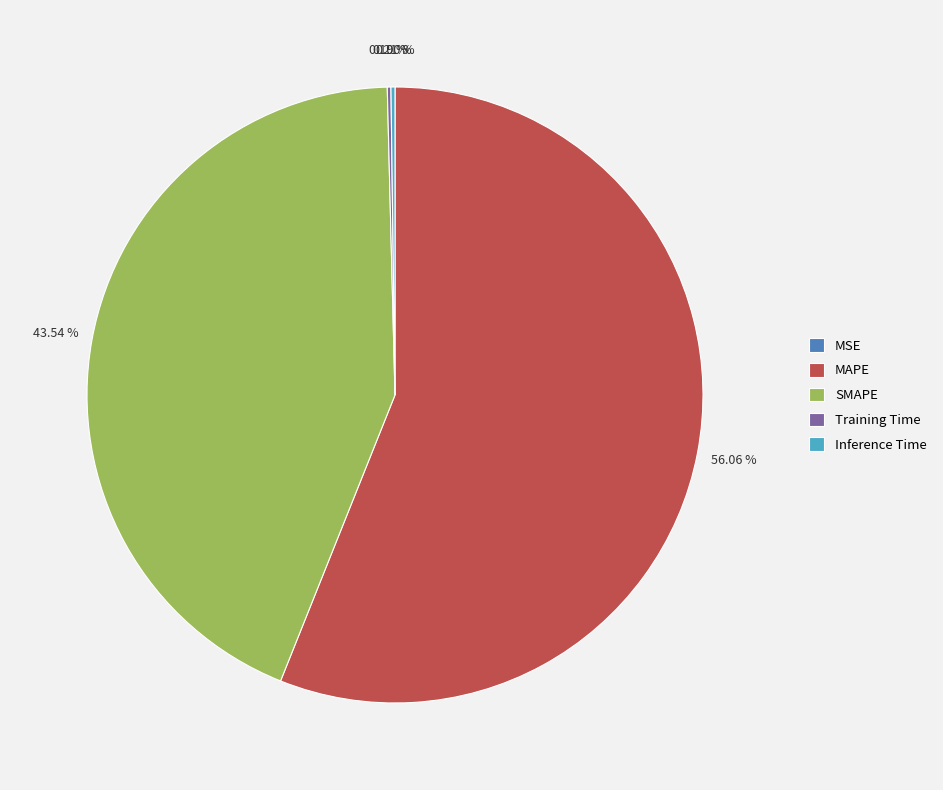

What percentage is the MAPE slice, to the nearest percent?

56%